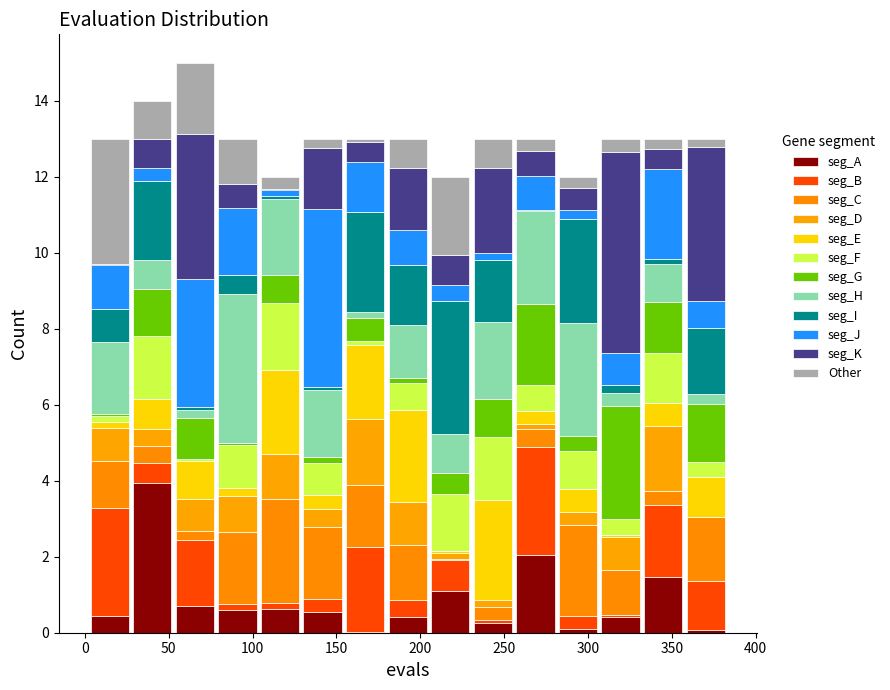

Reading left to right, transcribe this chart: for each stacked bar, give the range it covers on the x-axis and its total height. Neither the bar edges nor the heights are printed on the chart, so give them approximately, as read against the axes.

0 to 25: 13
25 to 55: 14
55 to 80: 15
80 to 105: 13
105 to 130: 12
130 to 155: 13
155 to 180: 13
180 to 205: 13
205 to 230: 12
230 to 255: 13
255 to 280: 13
280 to 305: 12
305 to 330: 13
330 to 360: 13
360 to 385: 13